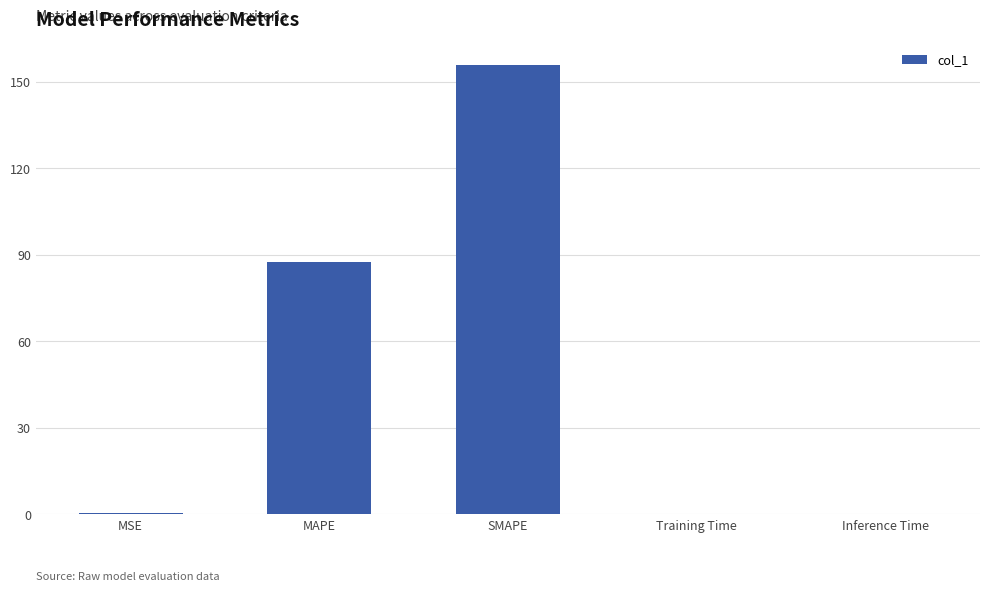

Is it true that the value at Inference Time is 0.0?

True